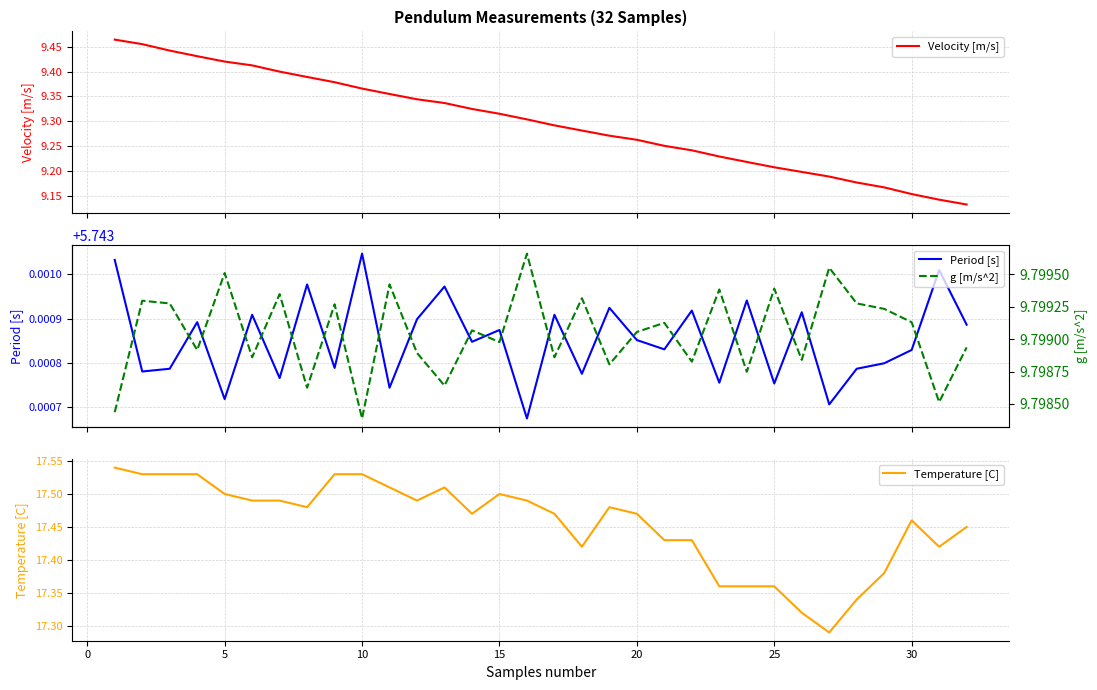

Is it true that g [m/s^2] equals 16.7 at 18?

False